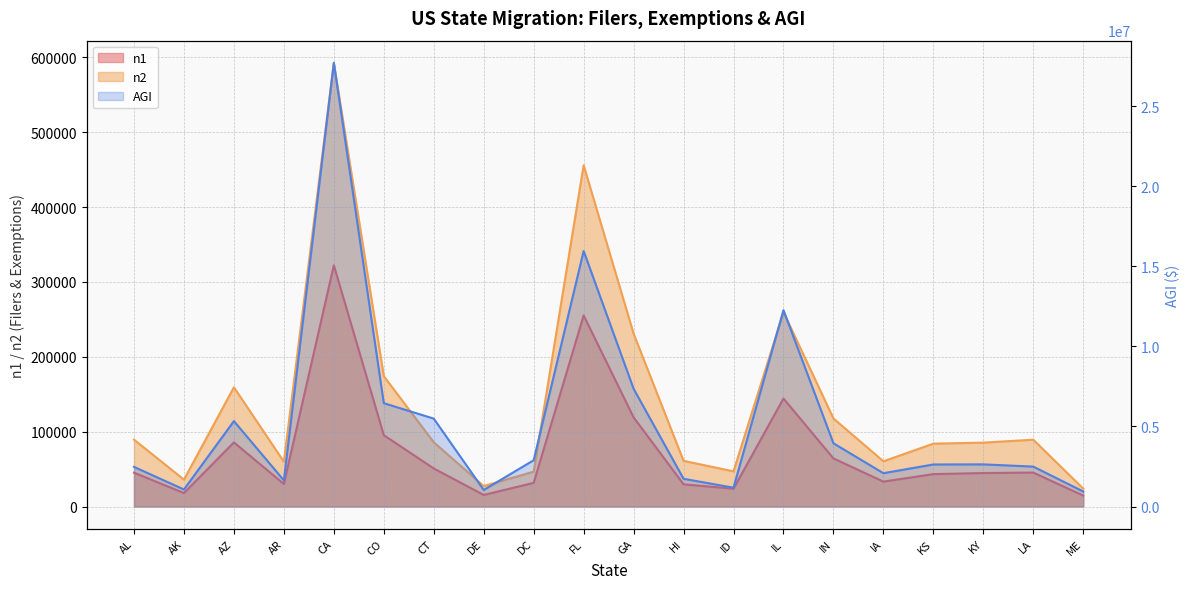

What position from the right is KS?

4